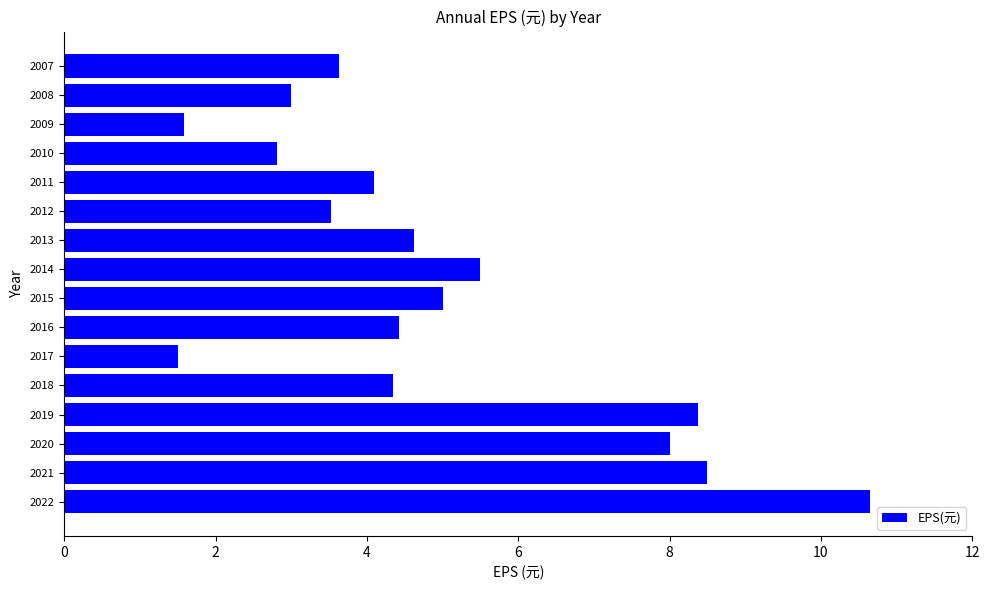

How many series are shown in this chart?

1